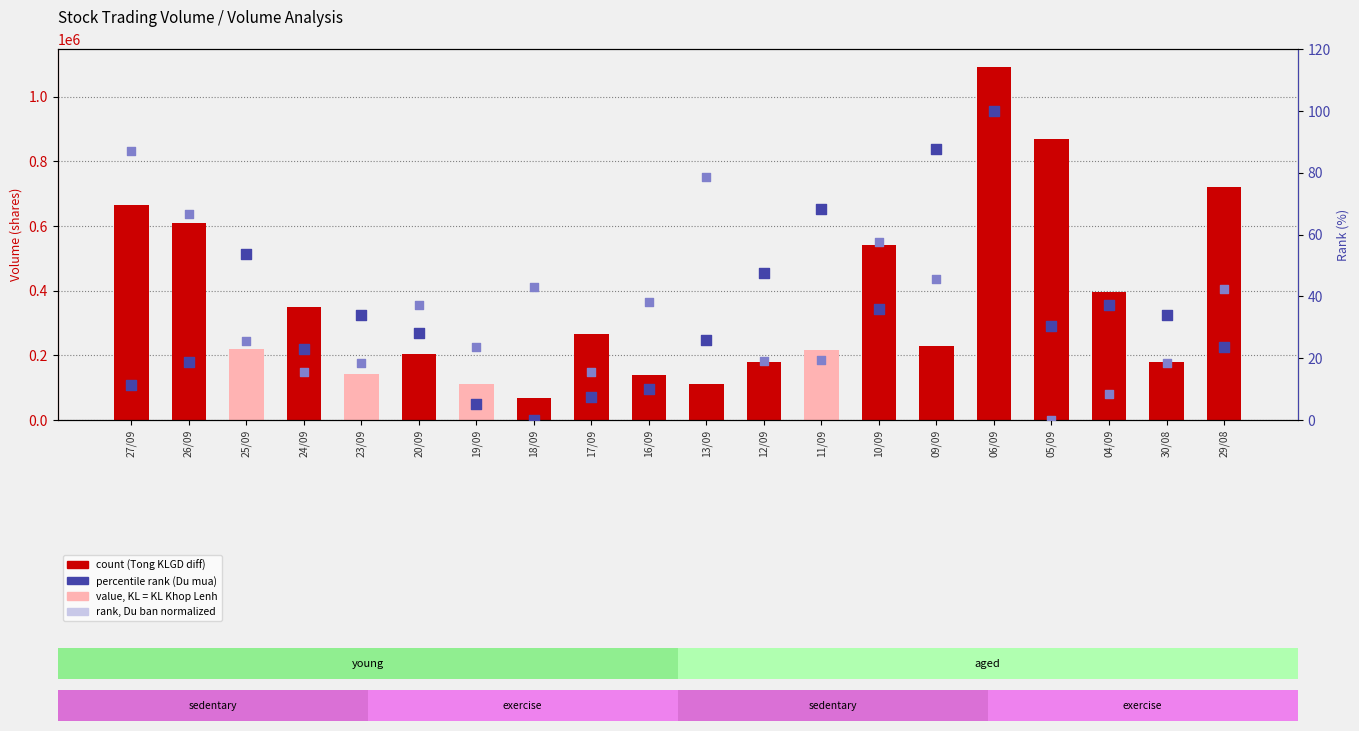

At which category is the sum across all series the highest?

06/09